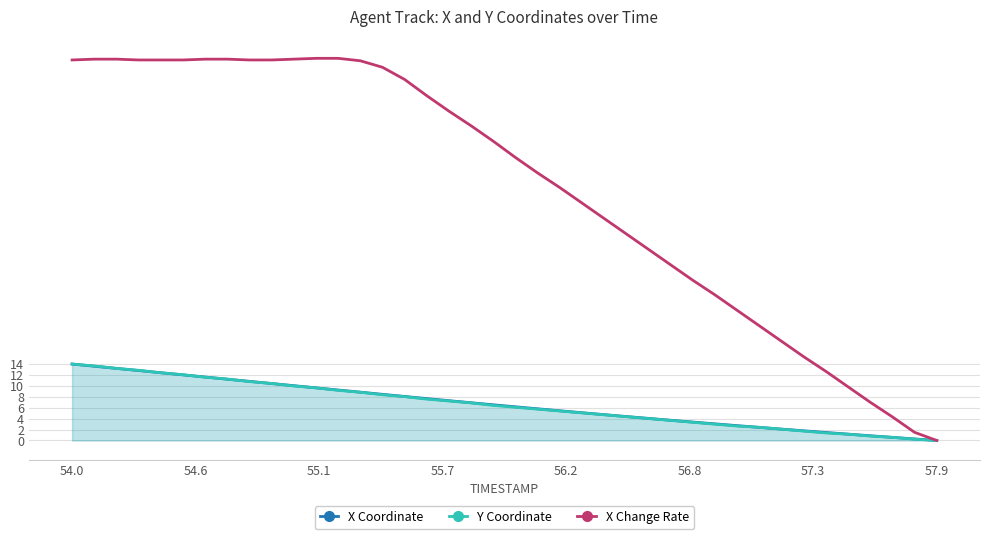

What is the value of the X Coordinate point at the 7th from the left?

11.6